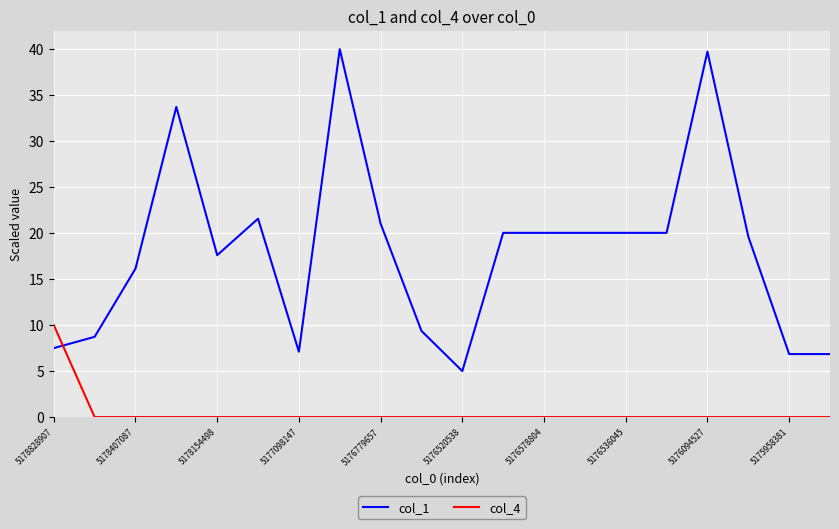

Which series has the largest range (max minus min)?

col_1